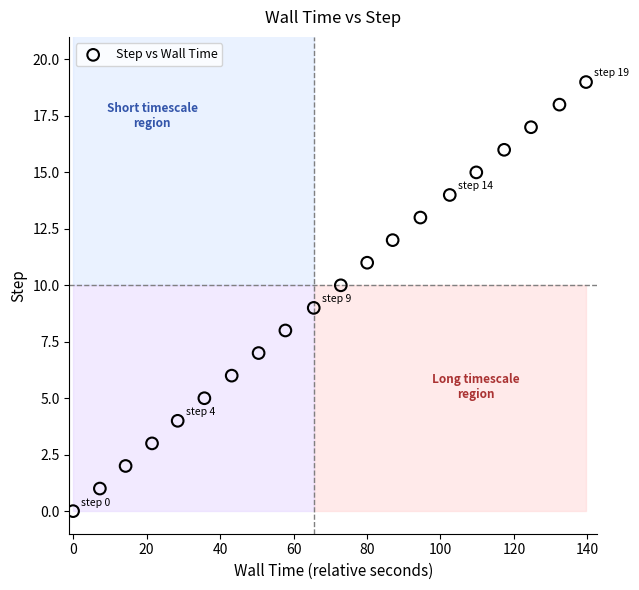

What is the range of Y values (max minus min)?

19